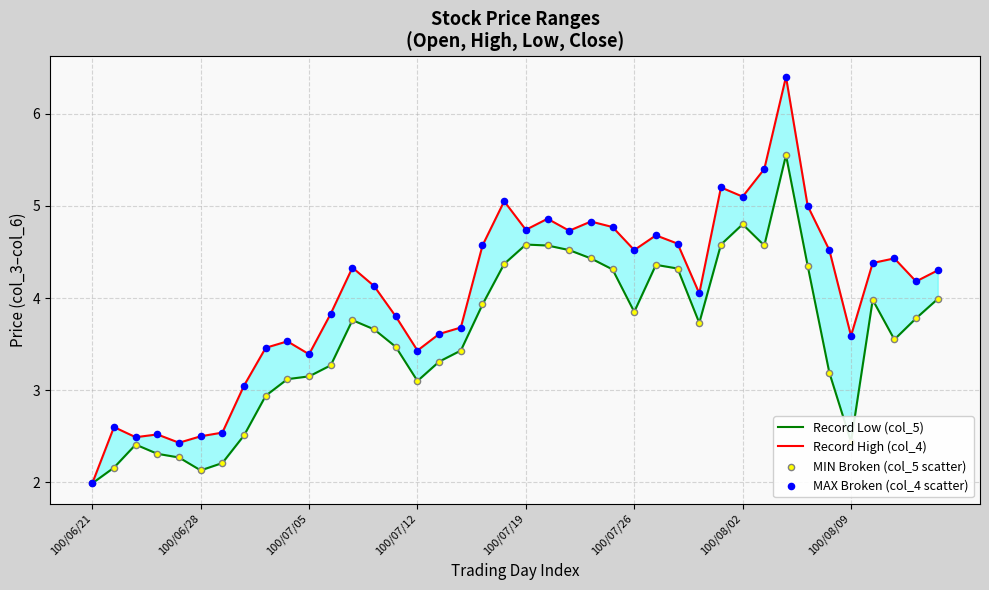

Is the value of MAX Broken (col_4 scatter) at 13 greater than the value of MIN Broken (col_5 scatter) at 100/07/05?

Yes